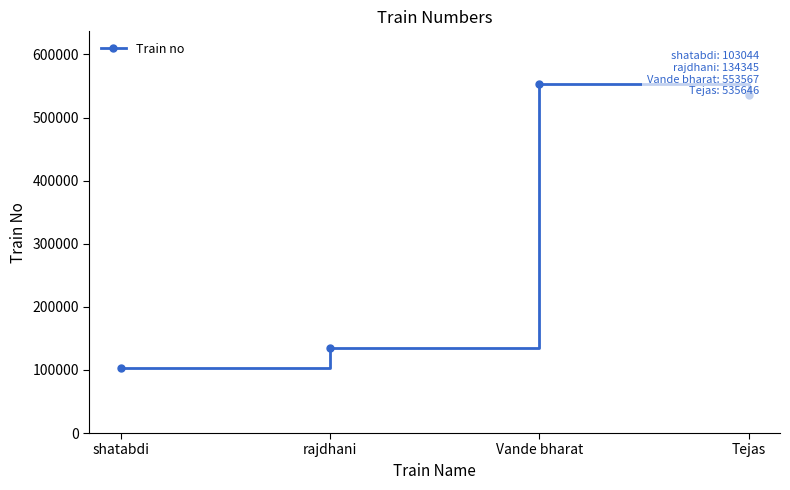

True or false: the data shows 553567 at Vande bharat.

True